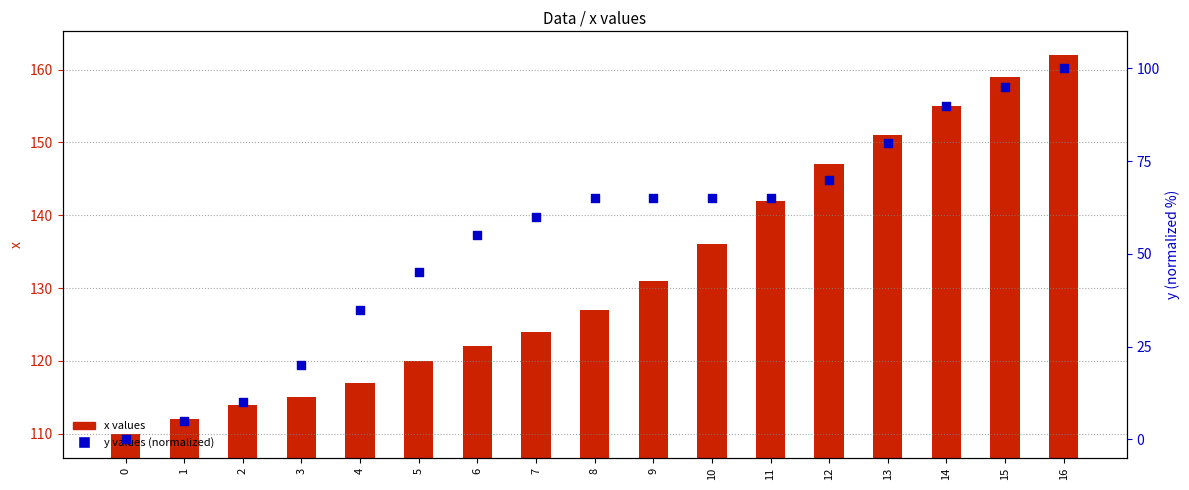

Which series contains the lowest Y value?

y values (normalized)